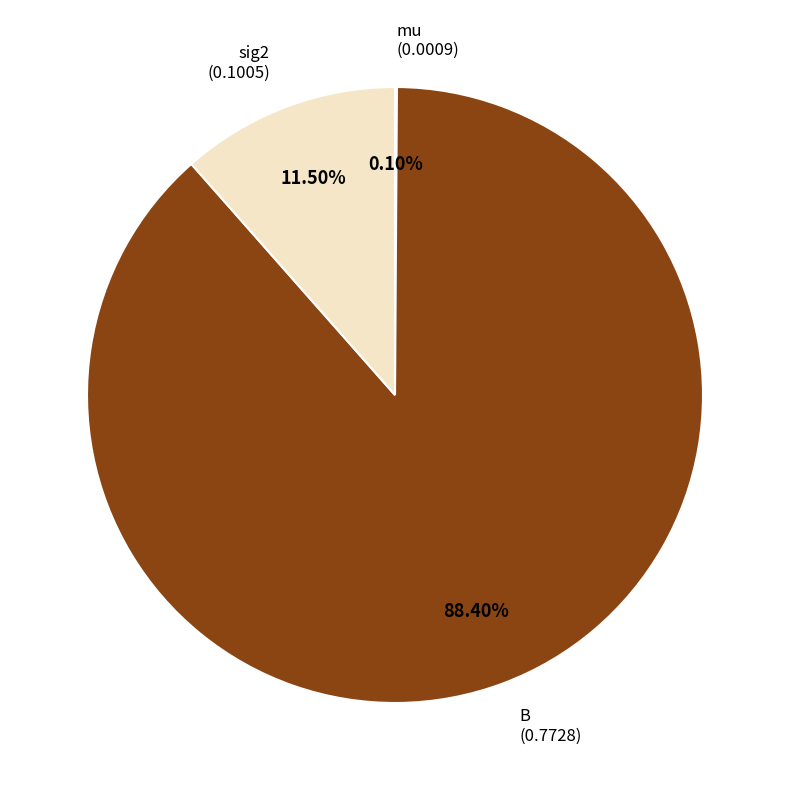

Which slice is the largest?

B